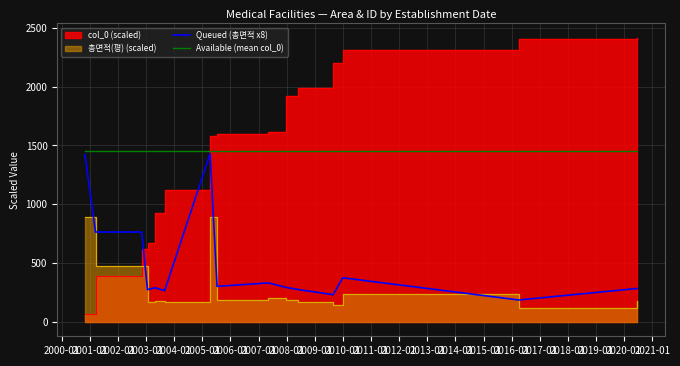

True or false: Queued (총면적 x8) and Available (mean col_0) cross at least once.

False